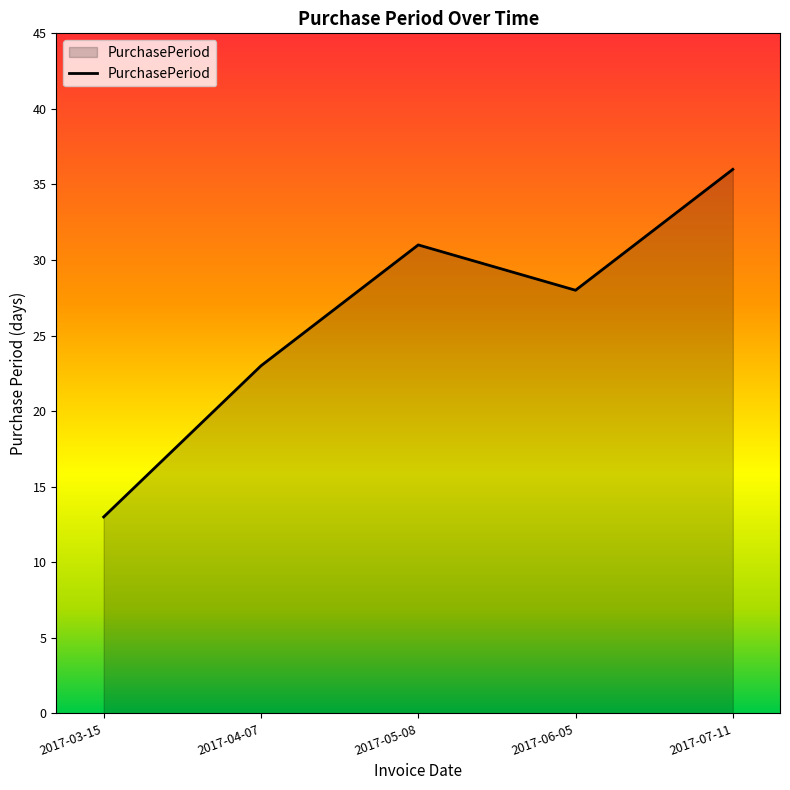

Approximately how many times larger is the value at 2017-06-05 compared to 2017-03-15?

2.2